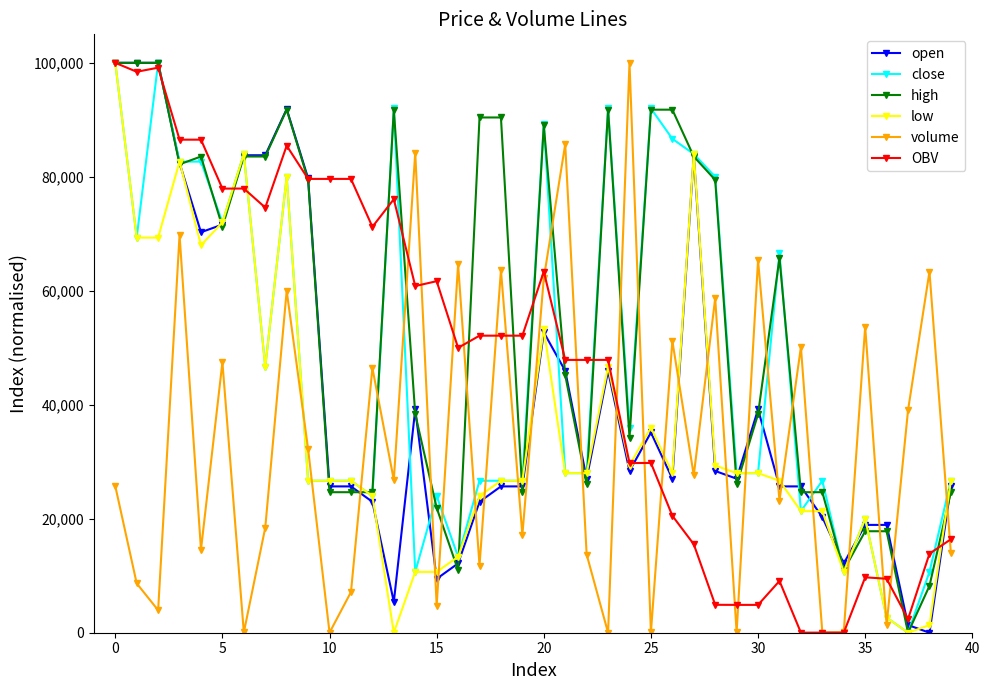

What is the difference between the second highest and second lowest values in the OBV series?

99139.2